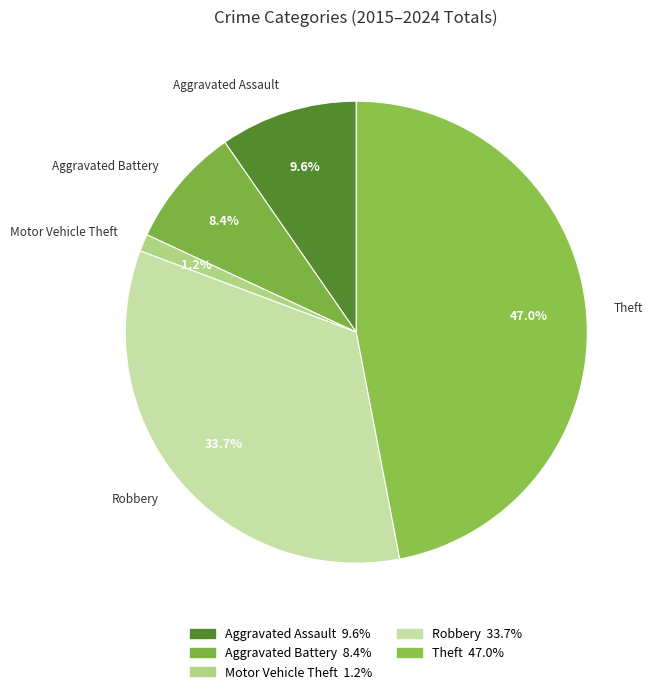

Count the number of slices in the pie.

5